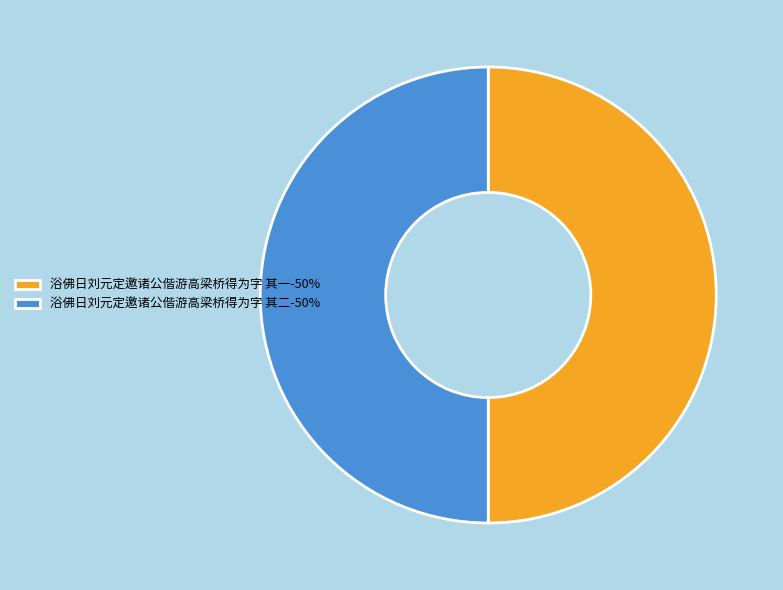

What is the ratio of the value at 浴佛日刘元定邀诸公偕游高梁桥得为字 其一 to the value at 浴佛日刘元定邀诸公偕游高梁桥得为字 其二?

1.0